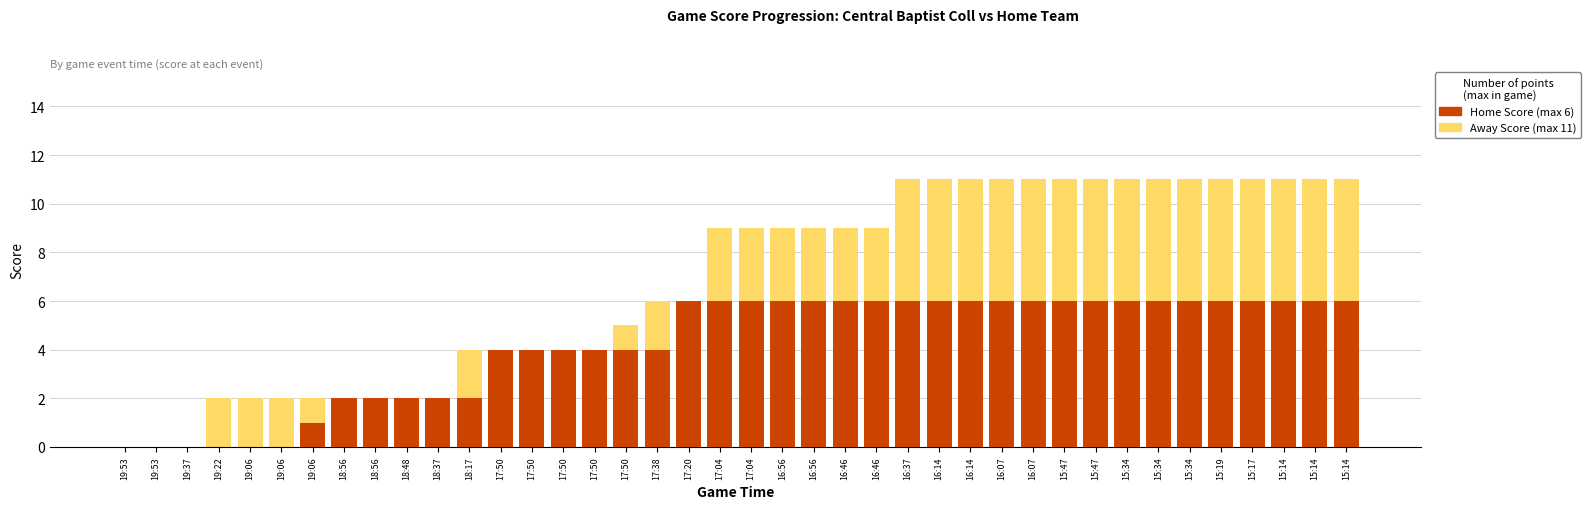

The Away Score (team 2031) series shows 9 at 17:04. True or false?

True